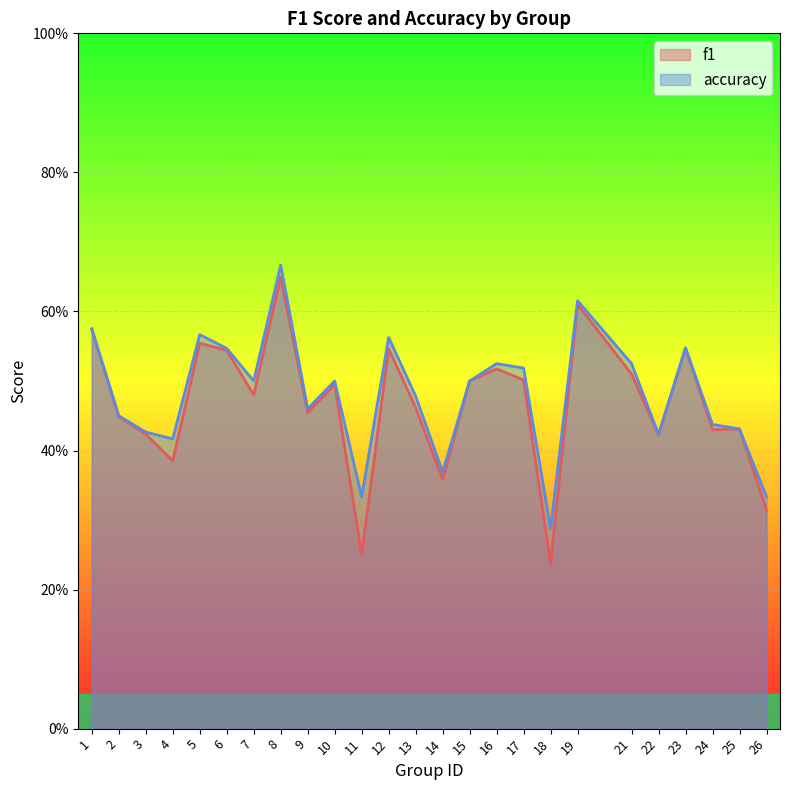

What is the sum of the accuracy values at 6 and 19?

1.2